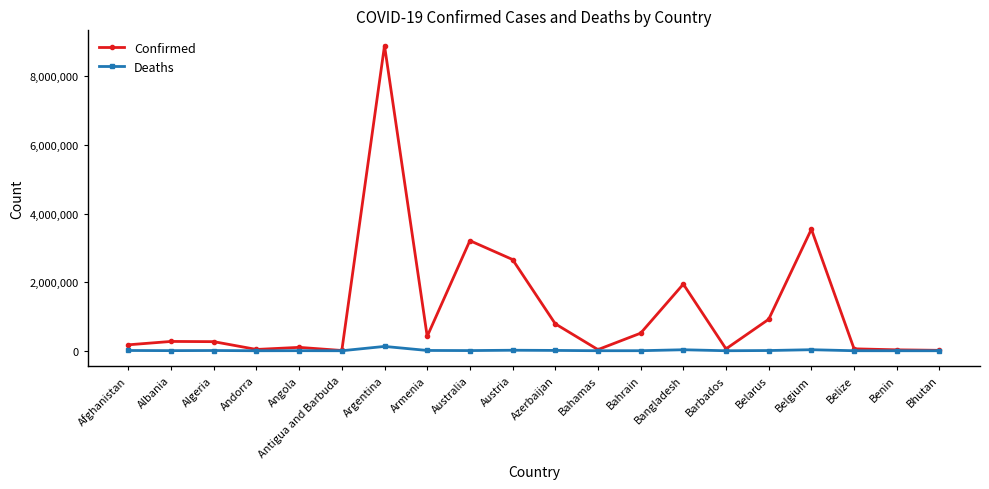

At which category does the chart reach its peak across all series?

Argentina